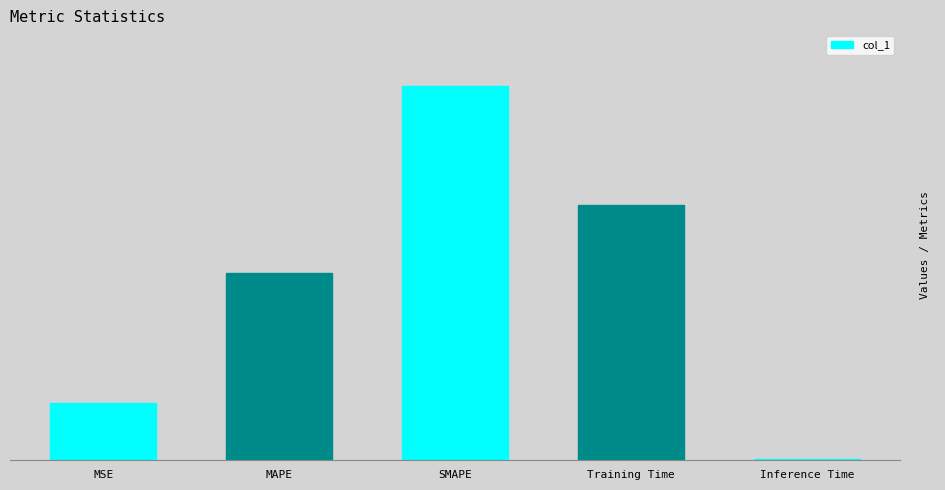

What is the ratio of the value at MAPE to the value at Training Time?

0.7